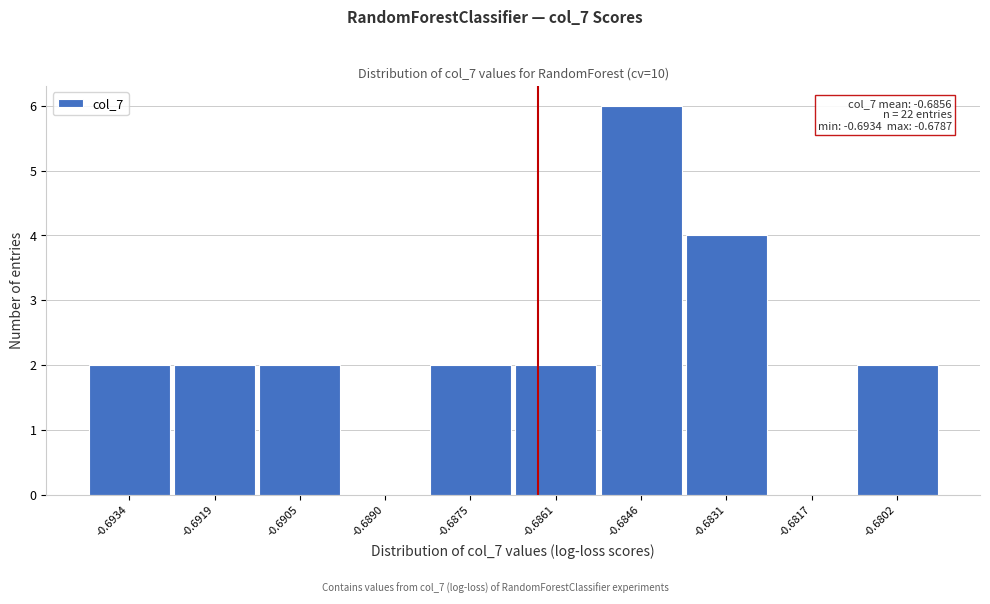

Reading right to left, extract all data points from this chart.

-0.6802=2	-0.6817=0	-0.6831=4	-0.6846=6	-0.6861=2	-0.6875=2	-0.6890=0	-0.6905=2	-0.6919=2	-0.6934=2